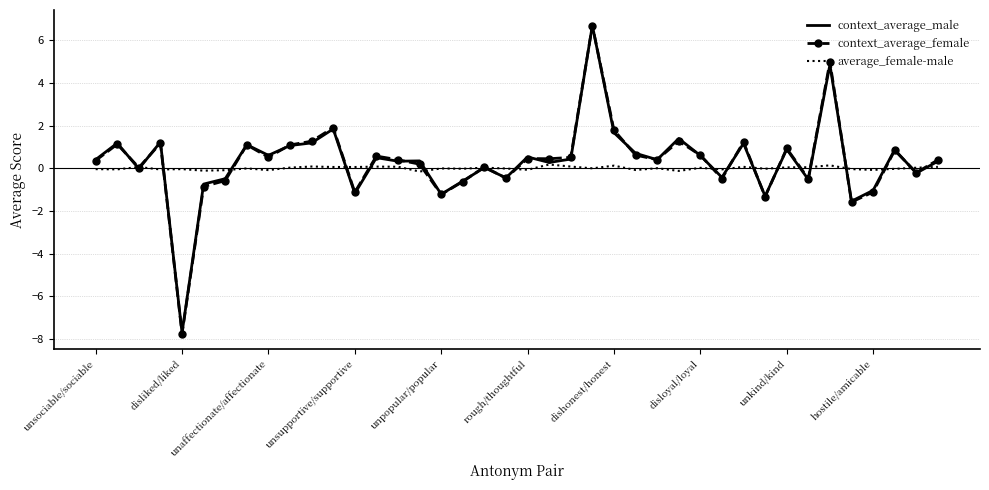

What is the greatest value displayed?

6.7